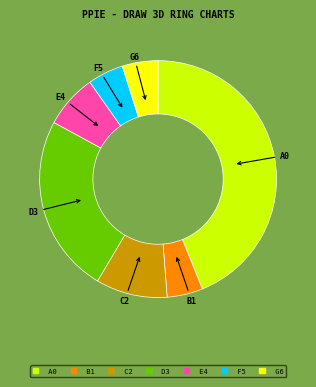

Approximately how many times larger is the value at D3 compared to A0?

0.6